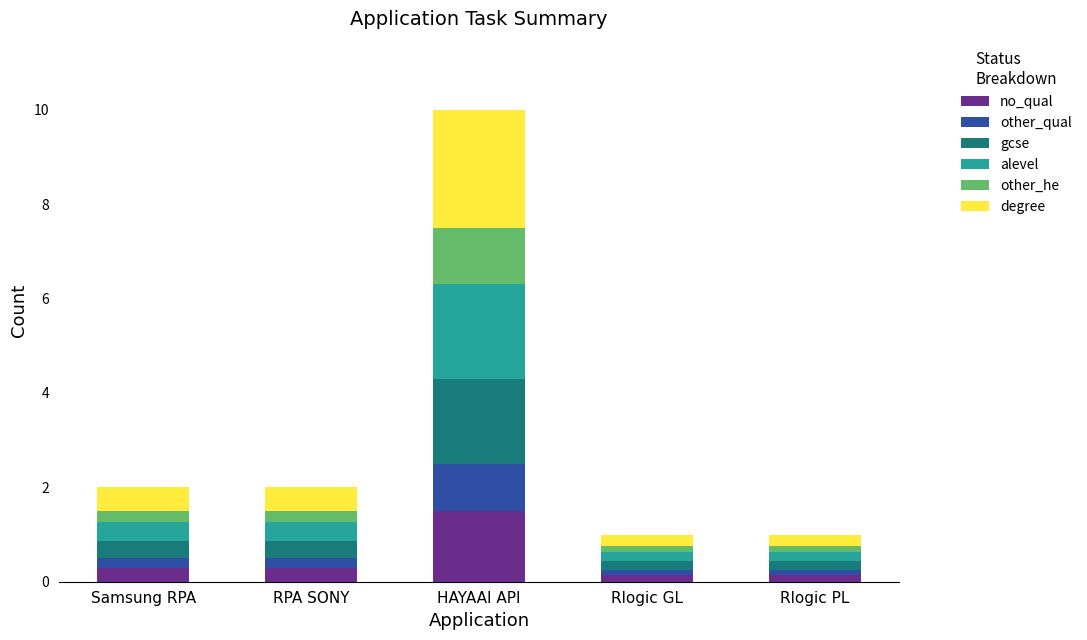

What is the total value across all series at HAYAAI API?

10.0